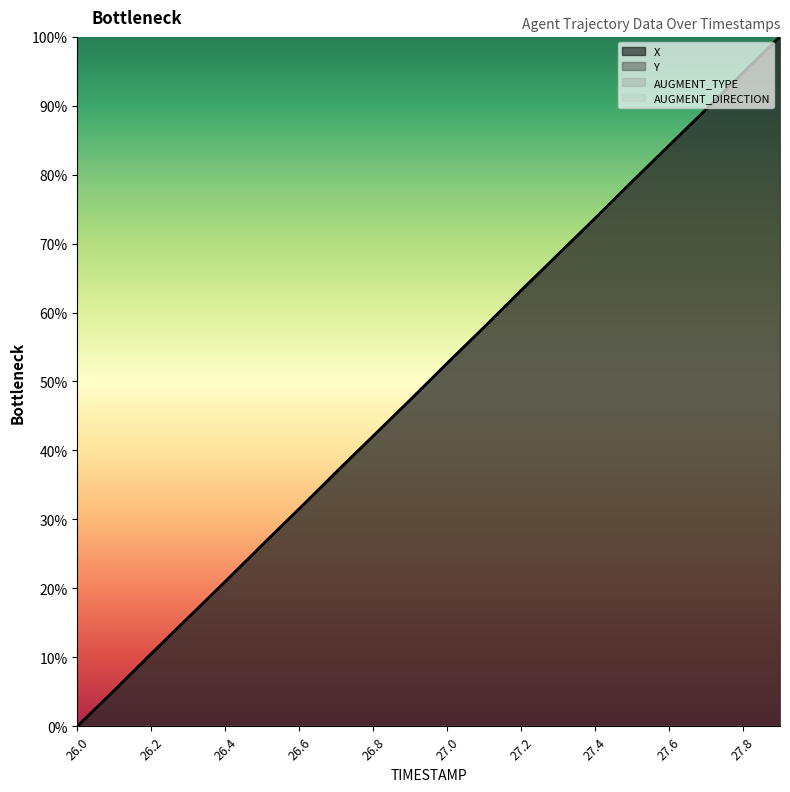

Is it true that Y equals 0.2 at 26.8?

False